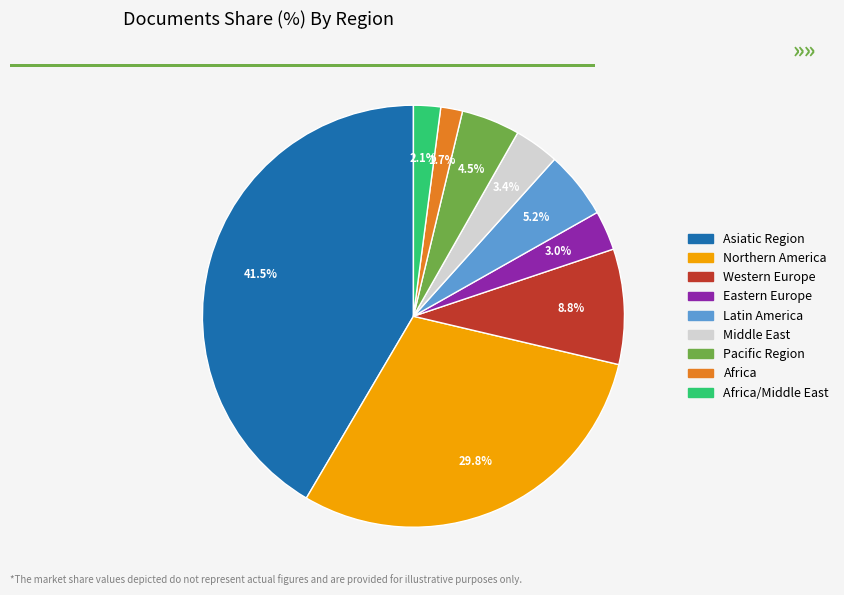

Does any single category account for the majority?

No